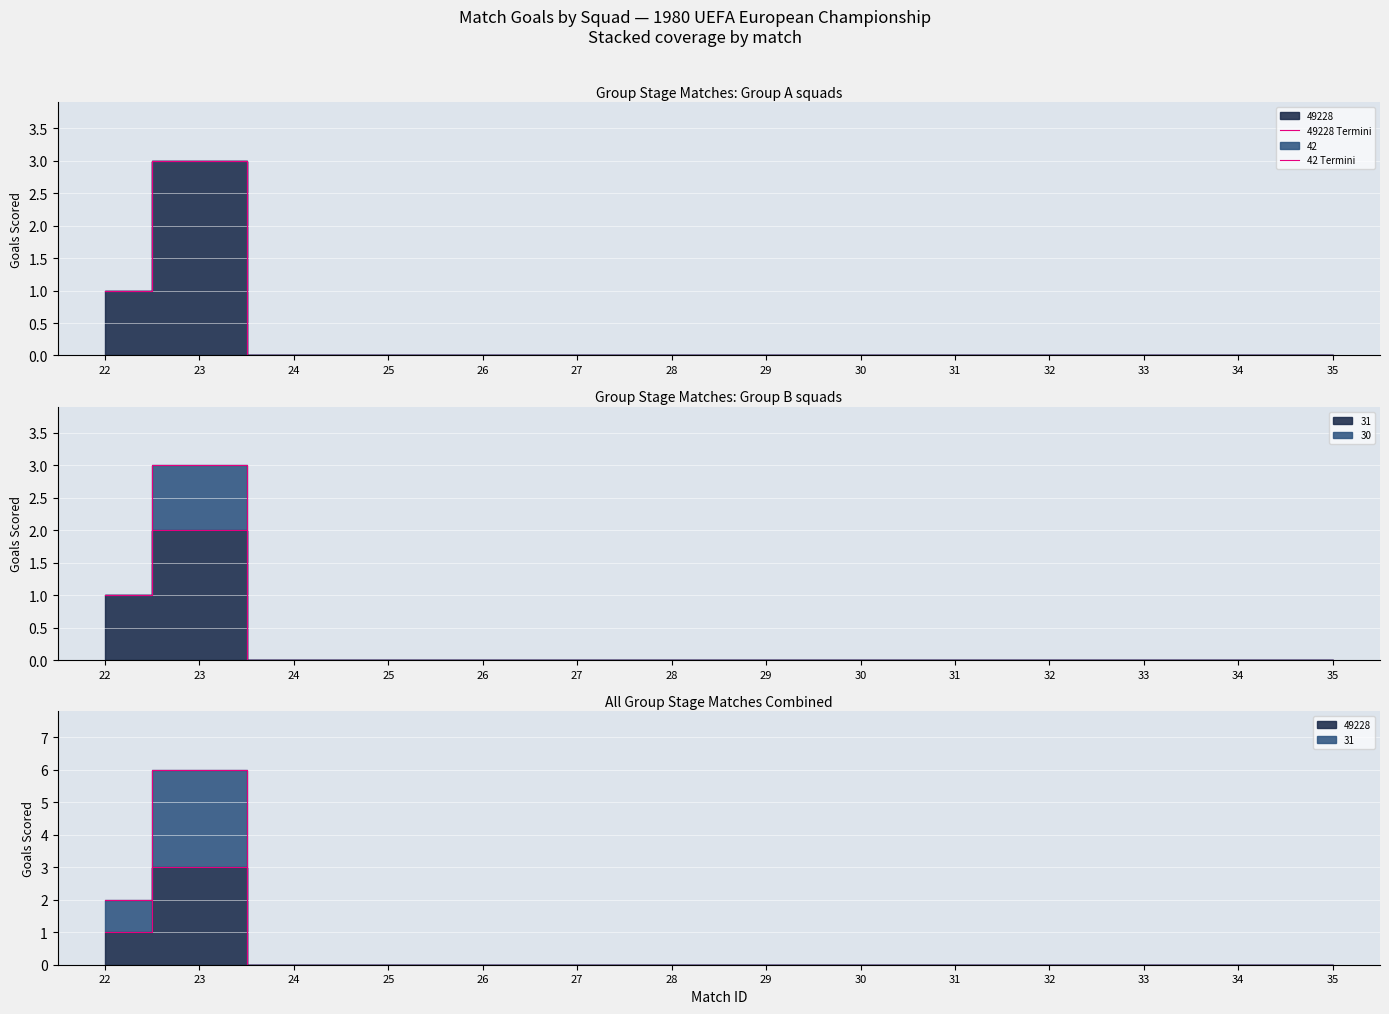

How many data points in 49228 Termini are above 0?

2